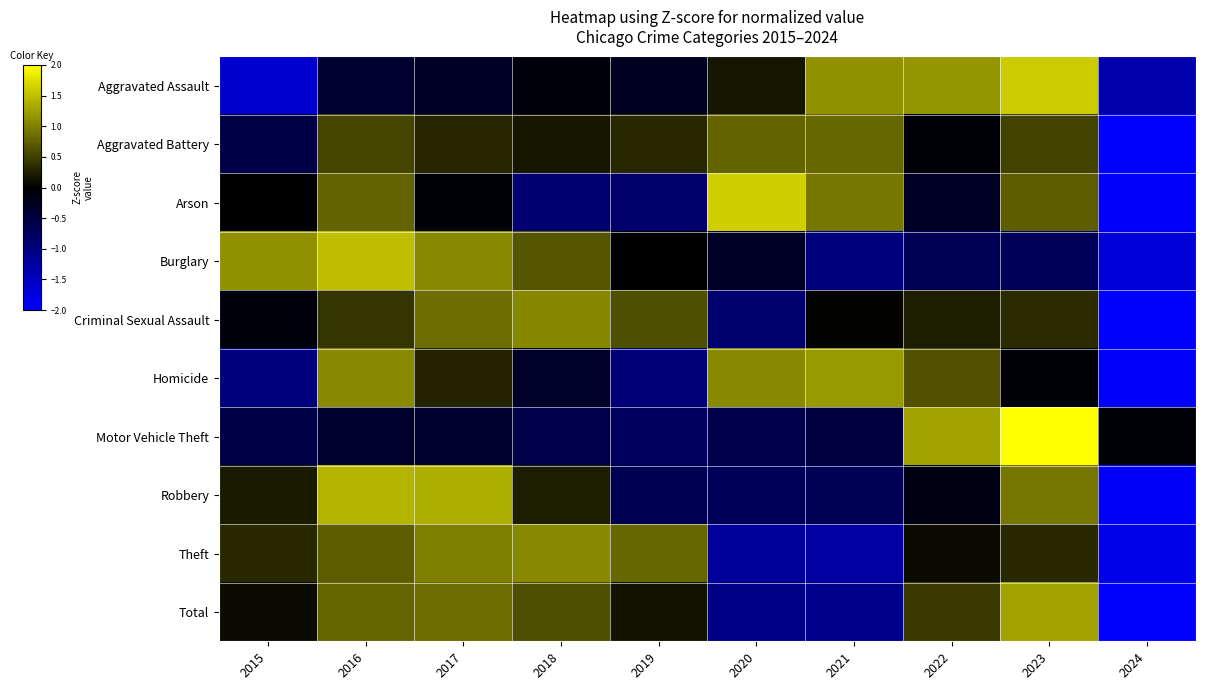

What is the total value across all series at 2021?

-0.4